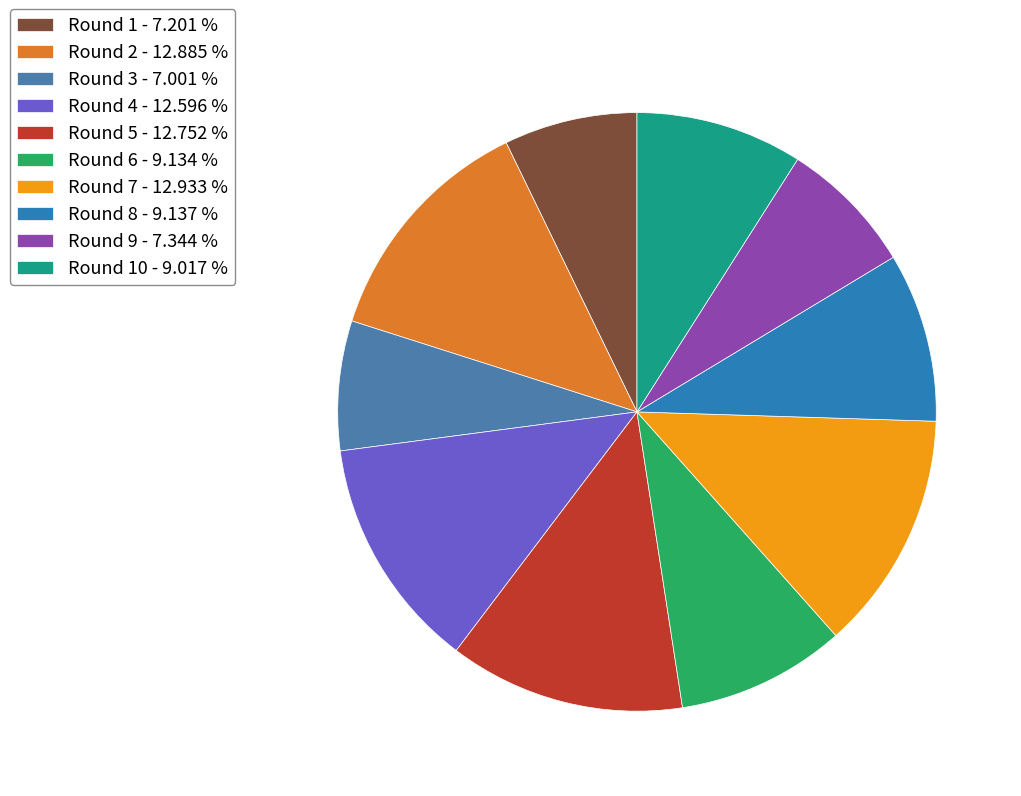

How many segments does this pie chart have?

10